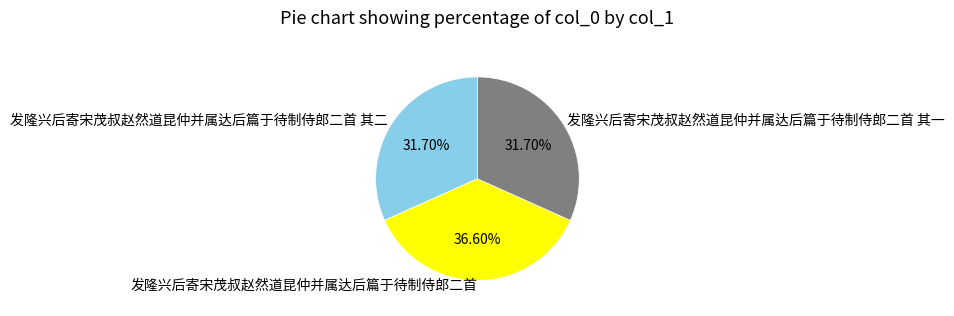

To the nearest percent, what is the combined percentage of 发隆兴后寄宋茂叔赵然道昆仲并属达后篇于待制侍郎二首 其二 and 发隆兴后寄宋茂叔赵然道昆仲并属达后篇于待制侍郎二首?

68%